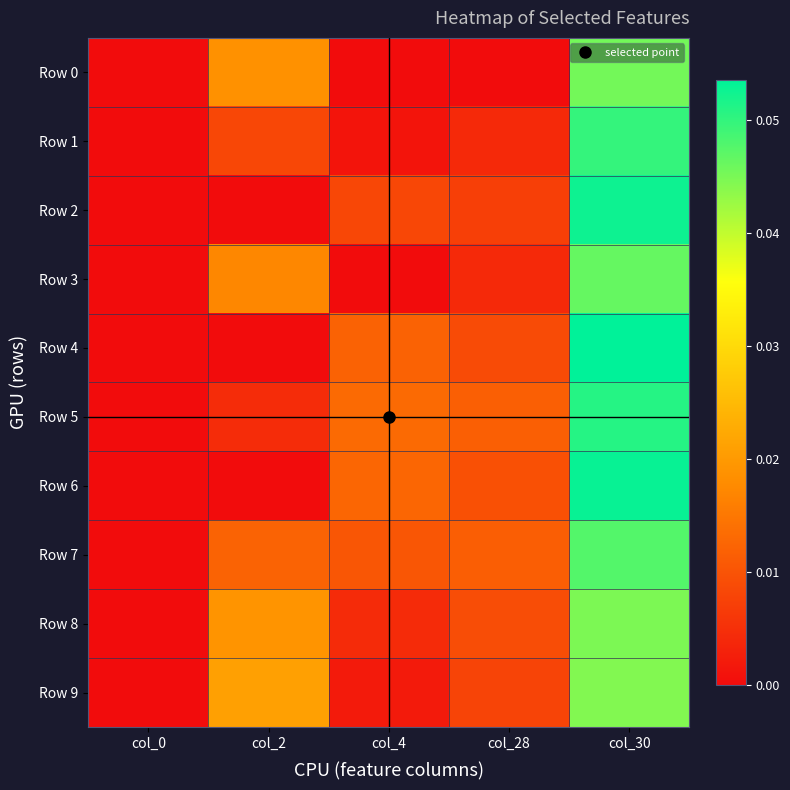

Reading left to right, transcribe all the data shown in this chart.

Row 0: col_0=0.0	col_2=0.0	col_4=0.0	col_28=0.0	col_30=0.0
Row 1: col_0=0.0	col_2=0.0	col_4=0.0	col_28=0.0	col_30=0.0
Row 2: col_0=0.0	col_2=0.0	col_4=0.0	col_28=0.0	col_30=0.1
Row 3: col_0=0.0	col_2=0.0	col_4=0.0	col_28=0.0	col_30=0.0
Row 4: col_0=0.0	col_2=0.0	col_4=0.0	col_28=0.0	col_30=0.1
Row 5: col_0=0.0	col_2=0.0	col_4=0.0	col_28=0.0	col_30=0.1
Row 6: col_0=0.0	col_2=0.0	col_4=0.0	col_28=0.0	col_30=0.1
Row 7: col_0=0.0	col_2=0.0	col_4=0.0	col_28=0.0	col_30=0.0
Row 8: col_0=0.0	col_2=0.0	col_4=0.0	col_28=0.0	col_30=0.0
Row 9: col_0=0.0	col_2=0.0	col_4=0.0	col_28=0.0	col_30=0.0